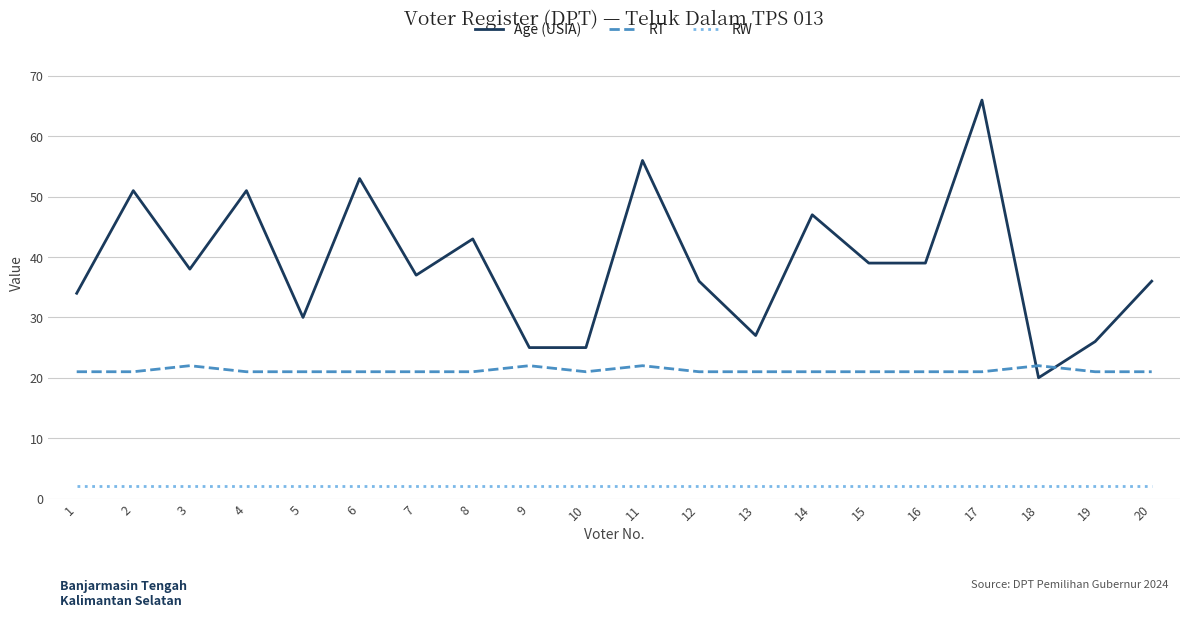

What is the sum of the Age (USIA) values at 17 and 3?

104